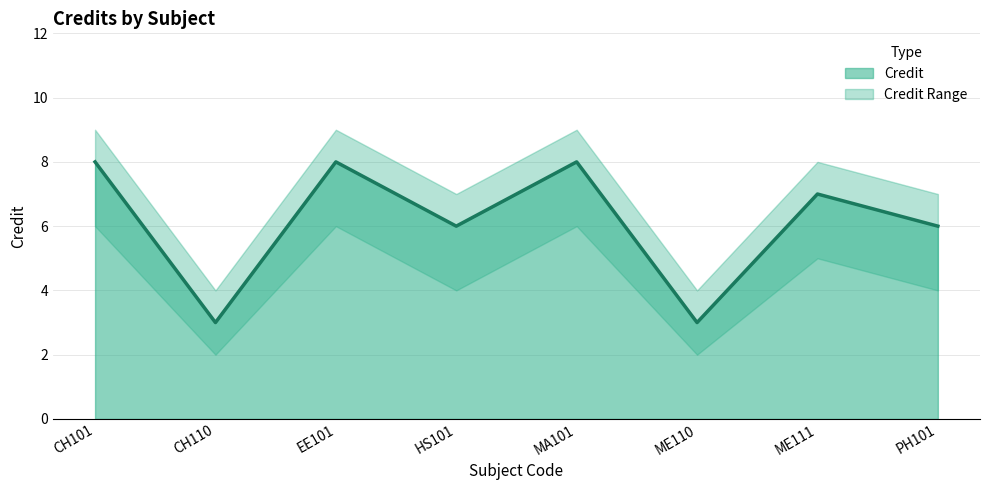

Where is the data nearest to the value 5?

HS101